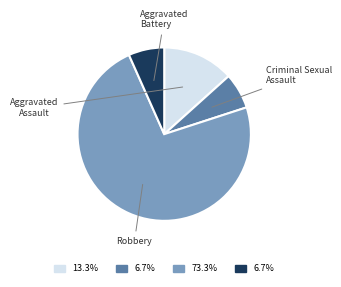

What percentage do Aggravated Battery and Robbery together represent?

80.0%